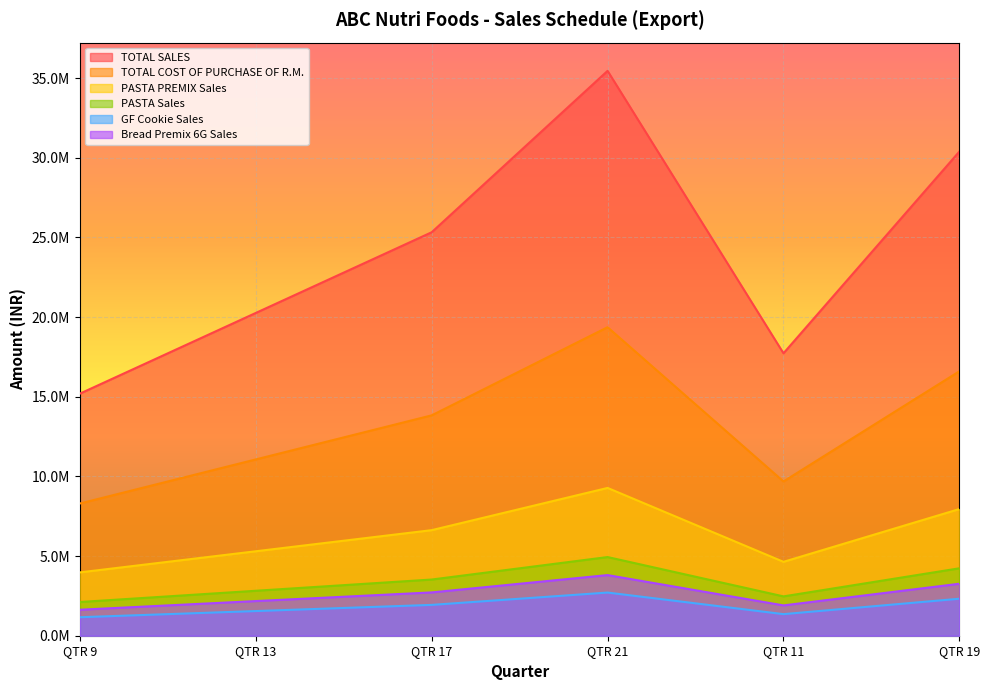

Where does the PASTA PREMIX Sales series first go above 6625000?

QTR 21